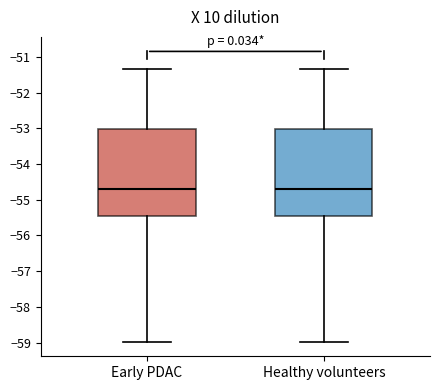

Reading left to right, transcribe this box plot: for each box, give where its median line is, the range the box spans, and where its two whiskers end, as read against the y-axis. The values are not printed on the chart, so give them approximately, as read against the axis.

Early PDAC: median -54.7, box -55.5 to -53.0, whiskers -59.0 to -51.3
Healthy volunteers: median -54.7, box -55.5 to -53.0, whiskers -59.0 to -51.3